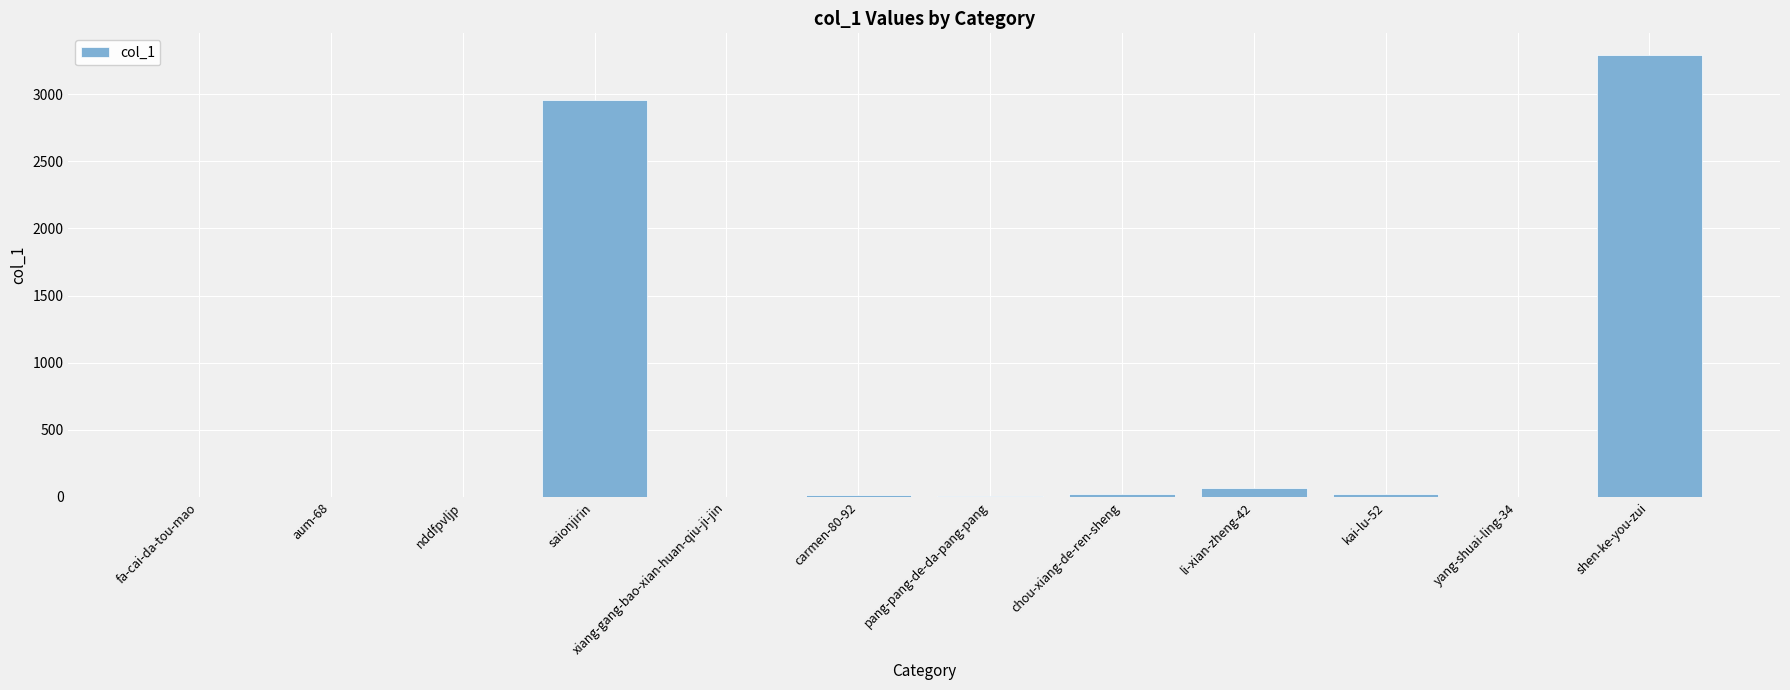

What value does the data have at chou-xiang-de-ren-sheng, to the nearest 10?

20